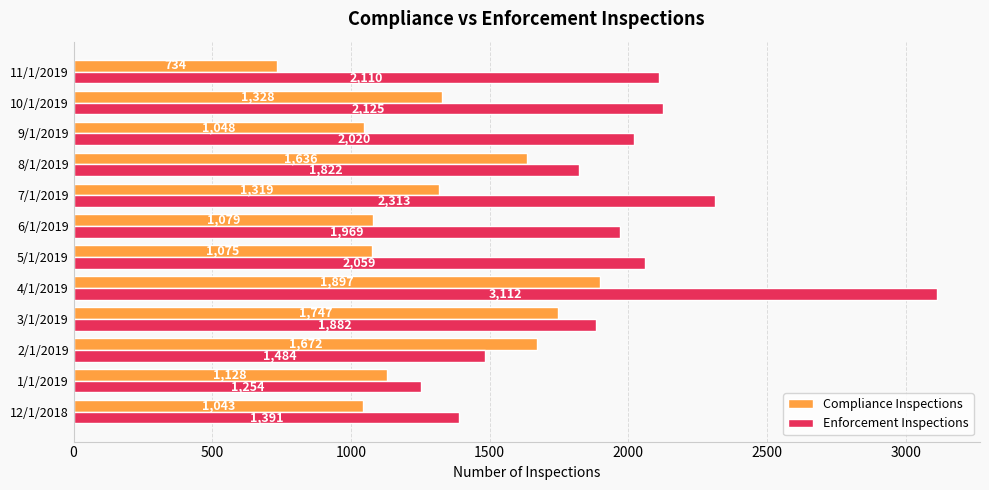

Is the value of Compliance Inspections at 10/1/2019 greater than the value of Enforcement Inspections at 7/1/2019?

No